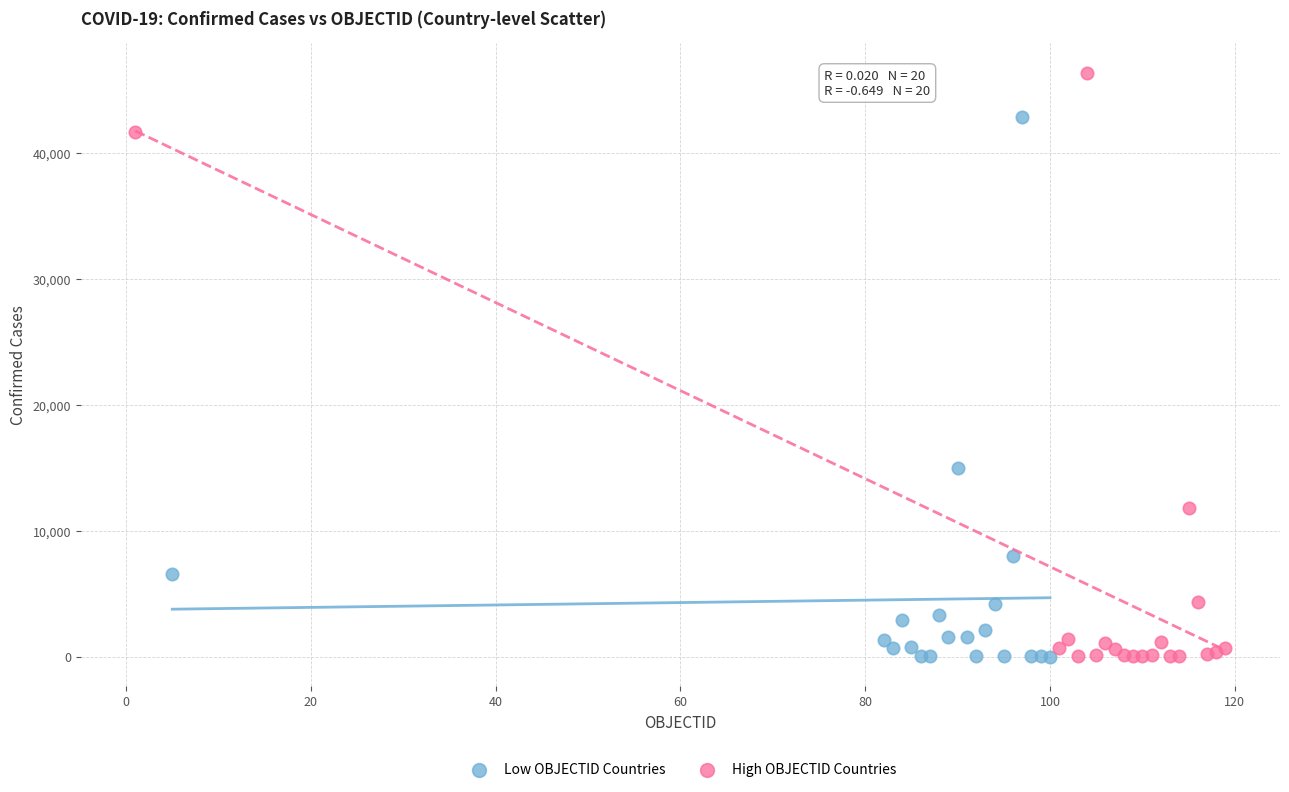

Which series has the largest Y range (max minus min)?

High OBJECTID Countries